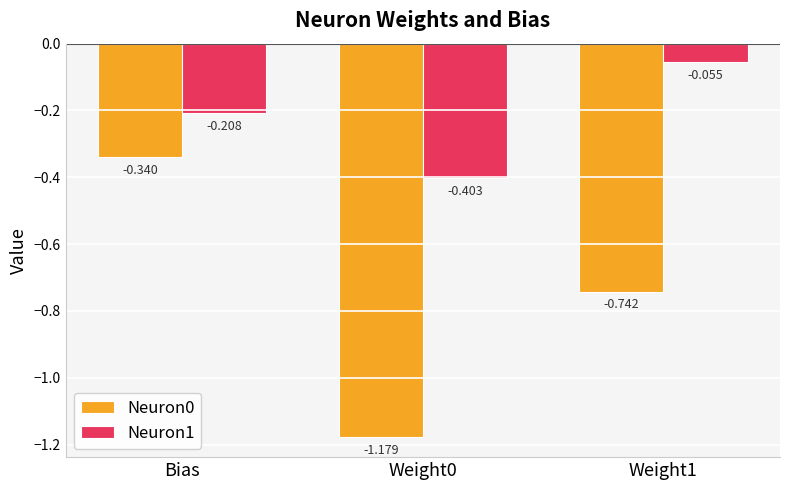

At which category is the sum across all series the highest?

Bias